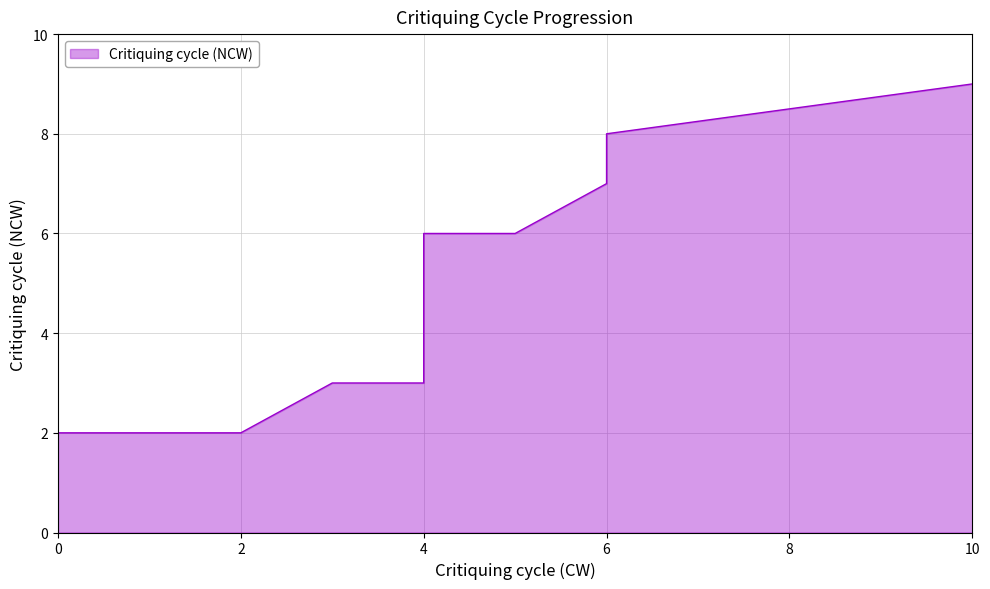

How many values are between 2 and 5?

15